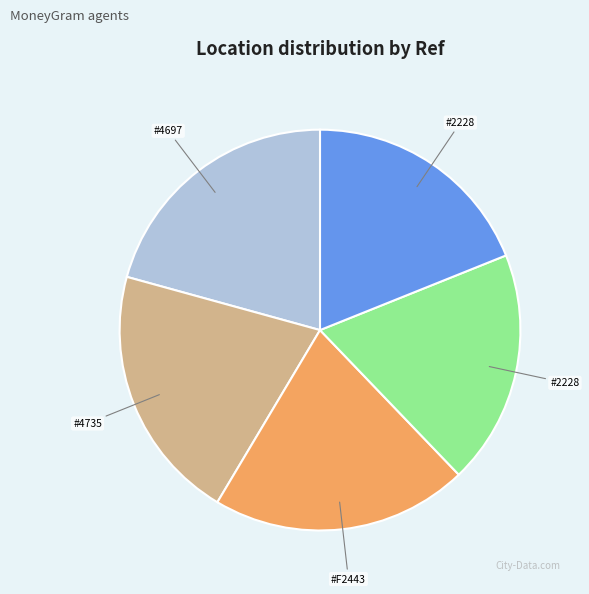

Is there a majority slice in this chart?

No